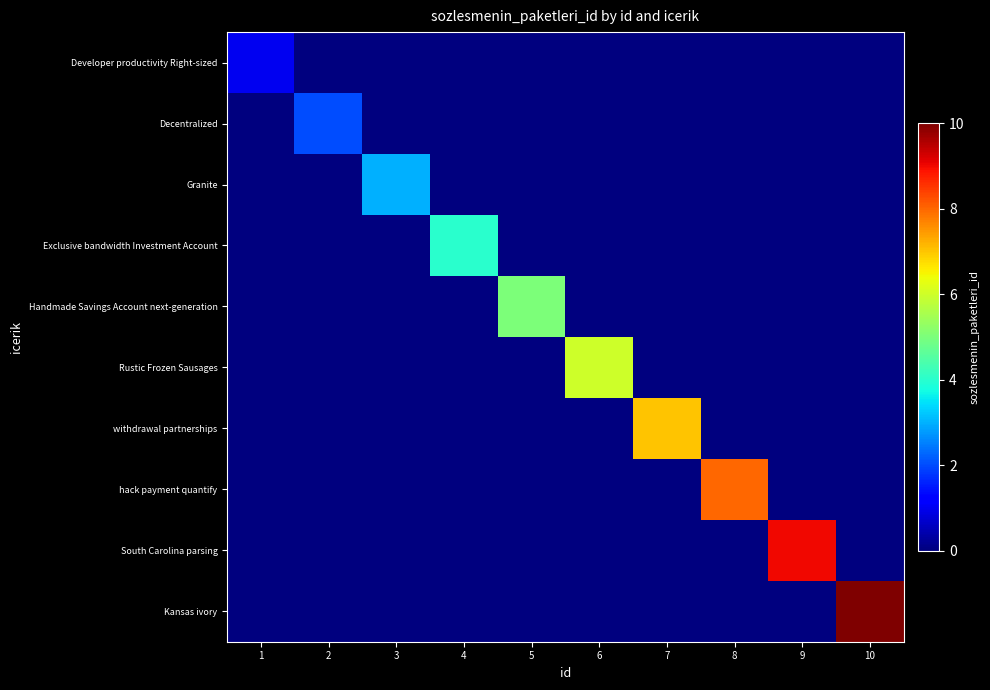

What is the greatest value displayed?

10